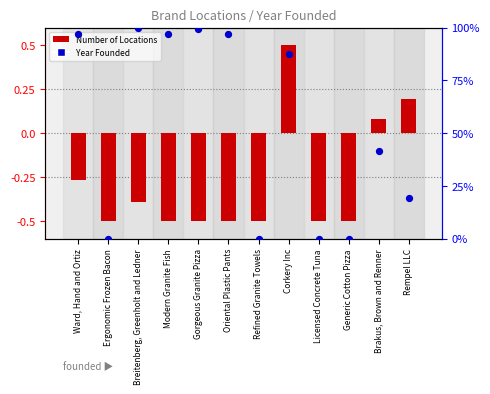

Is the value of Year Founded (percentile) at Refined Granite Towels greater than the value of Number of Locations at Corkery Inc?

No